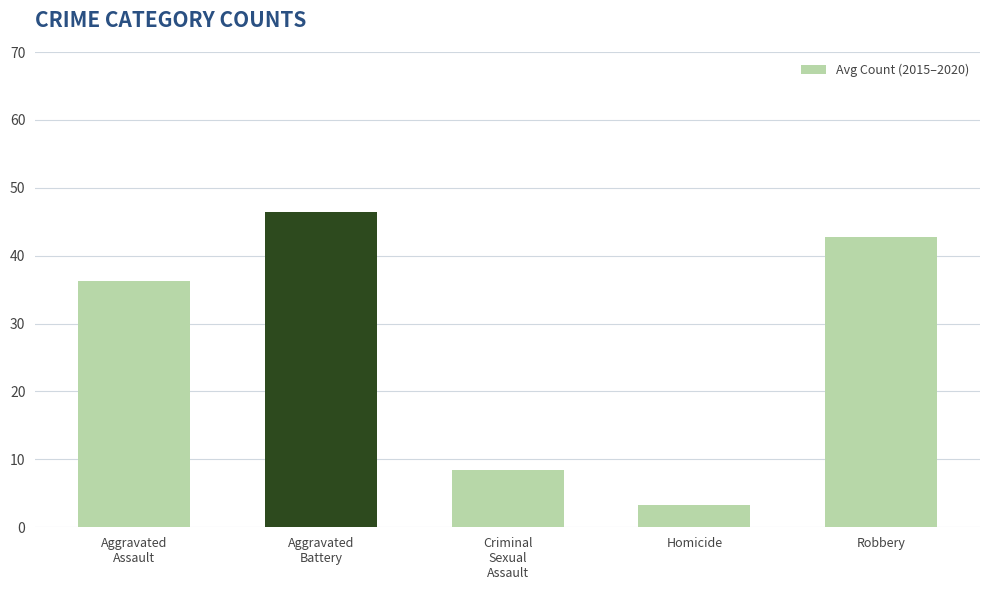

How many series are shown in this chart?

1